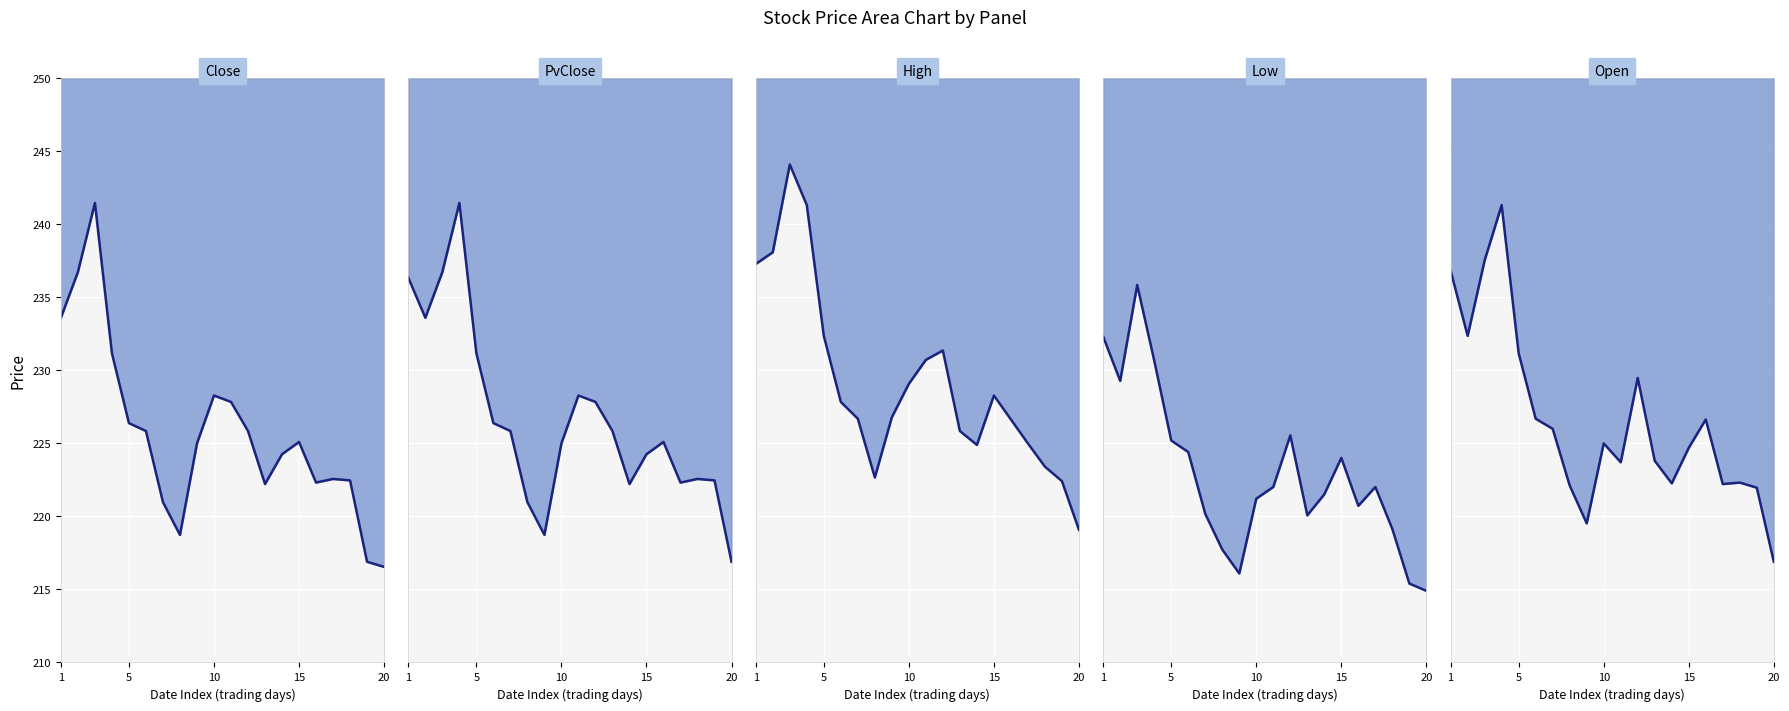

How many lines are shown in the chart?

5